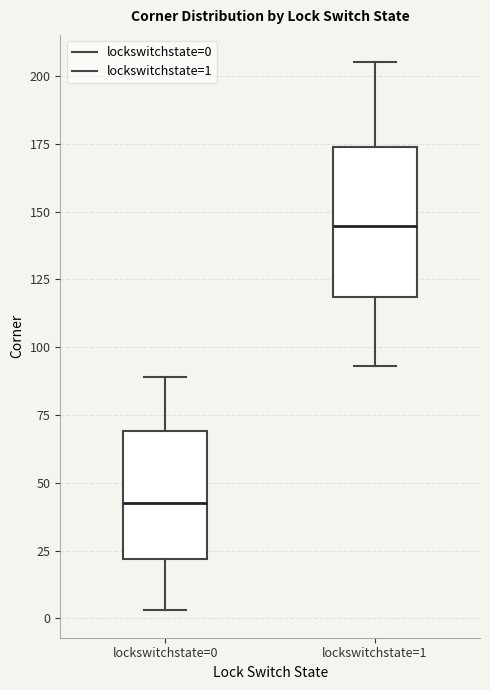

Reading left to right, transcribe this box plot: for each box, give where its median line is, the range the box spans, and where its two whiskers end, as read against the y-axis. The values are not printed on the chart, so give them approximately, as read against the axis.

lockswitchstate=0: median 45, box 20 to 70, whiskers 5 to 90
lockswitchstate=1: median 145, box 120 to 175, whiskers 95 to 205